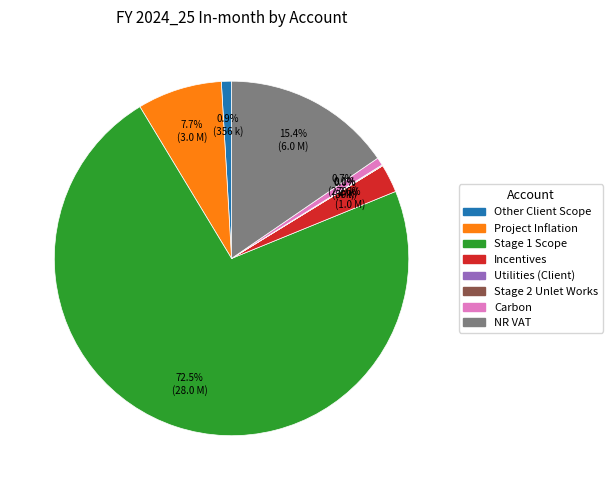

Do Other Client Scope and Incentives together represent more than half of the pie?

No